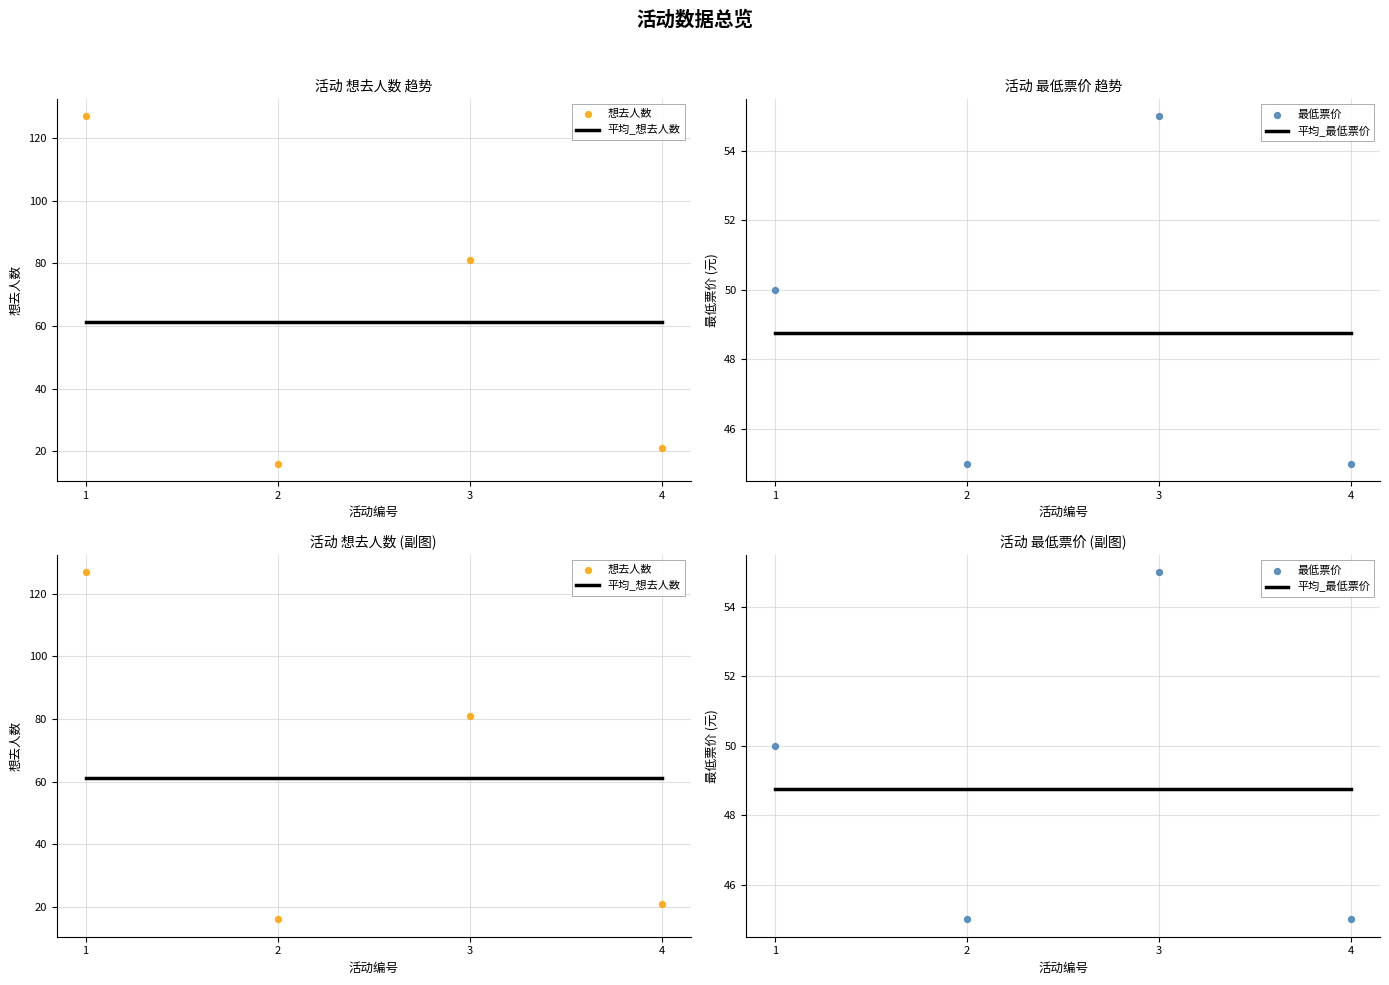

Which series contains the lowest Y value?

想去人数